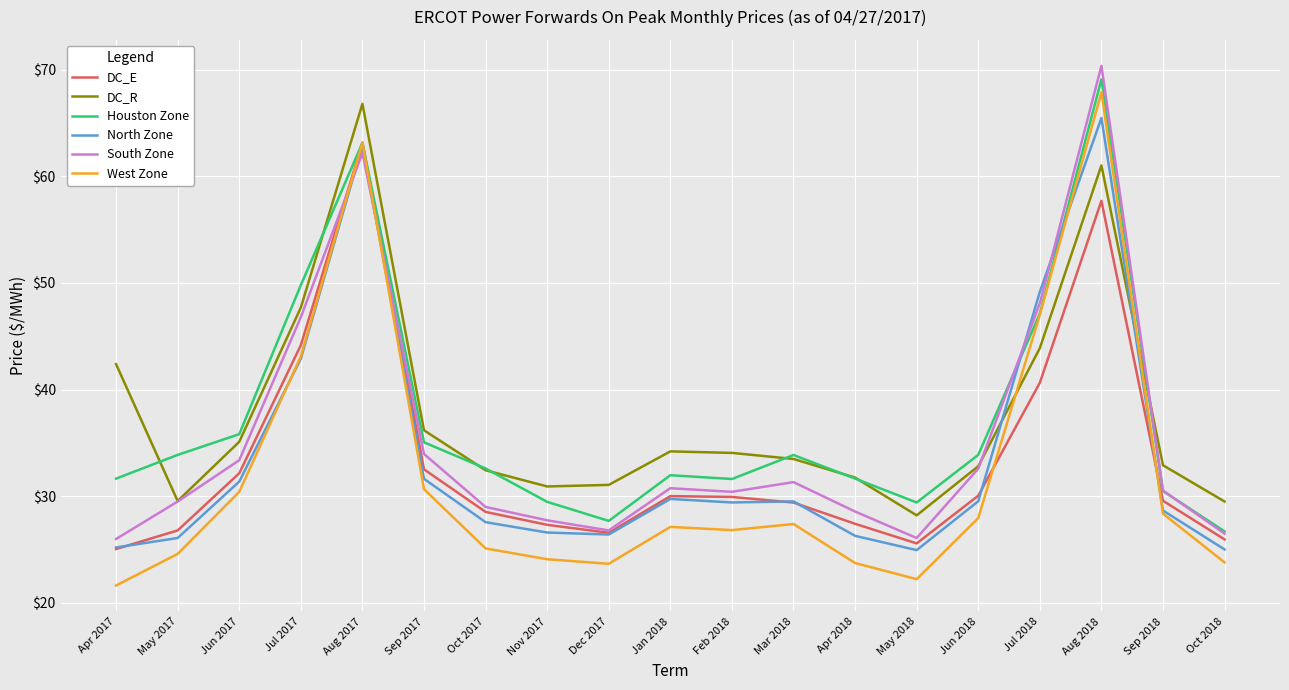

Which series has the largest total across all categories?

DC_R